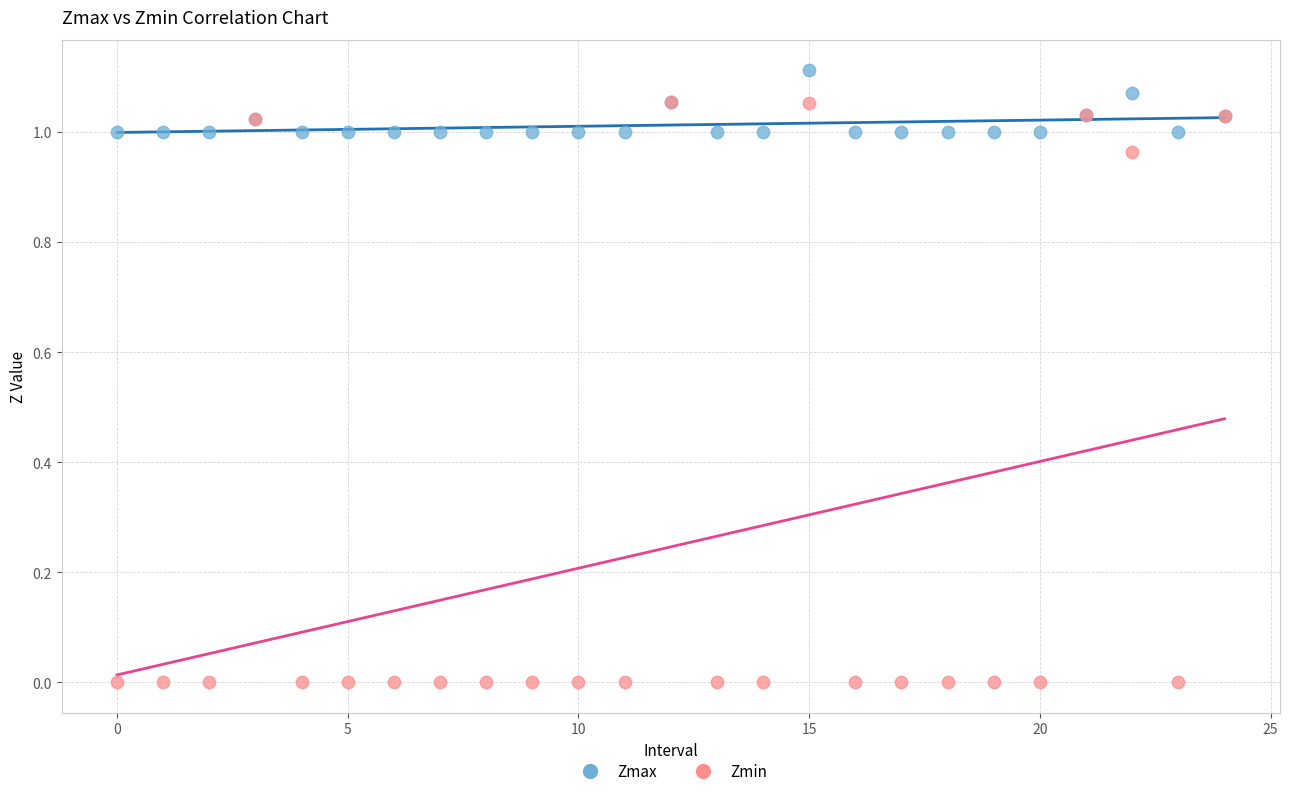

What are all the series names shown in the legend?

Zmax, Zmin